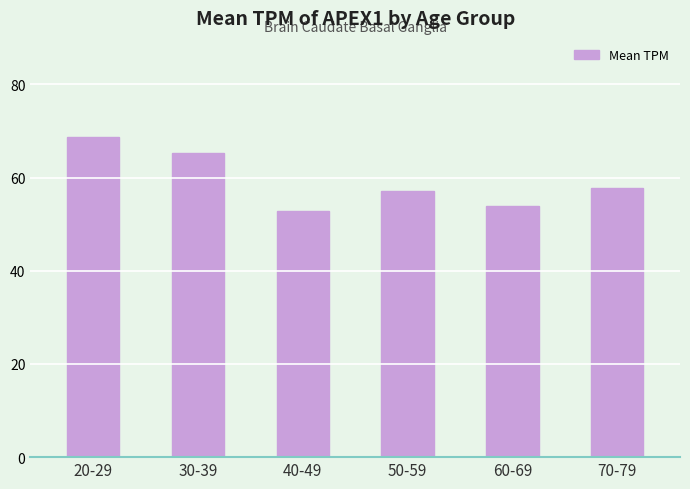

What is the minimum value shown in the chart?

52.8